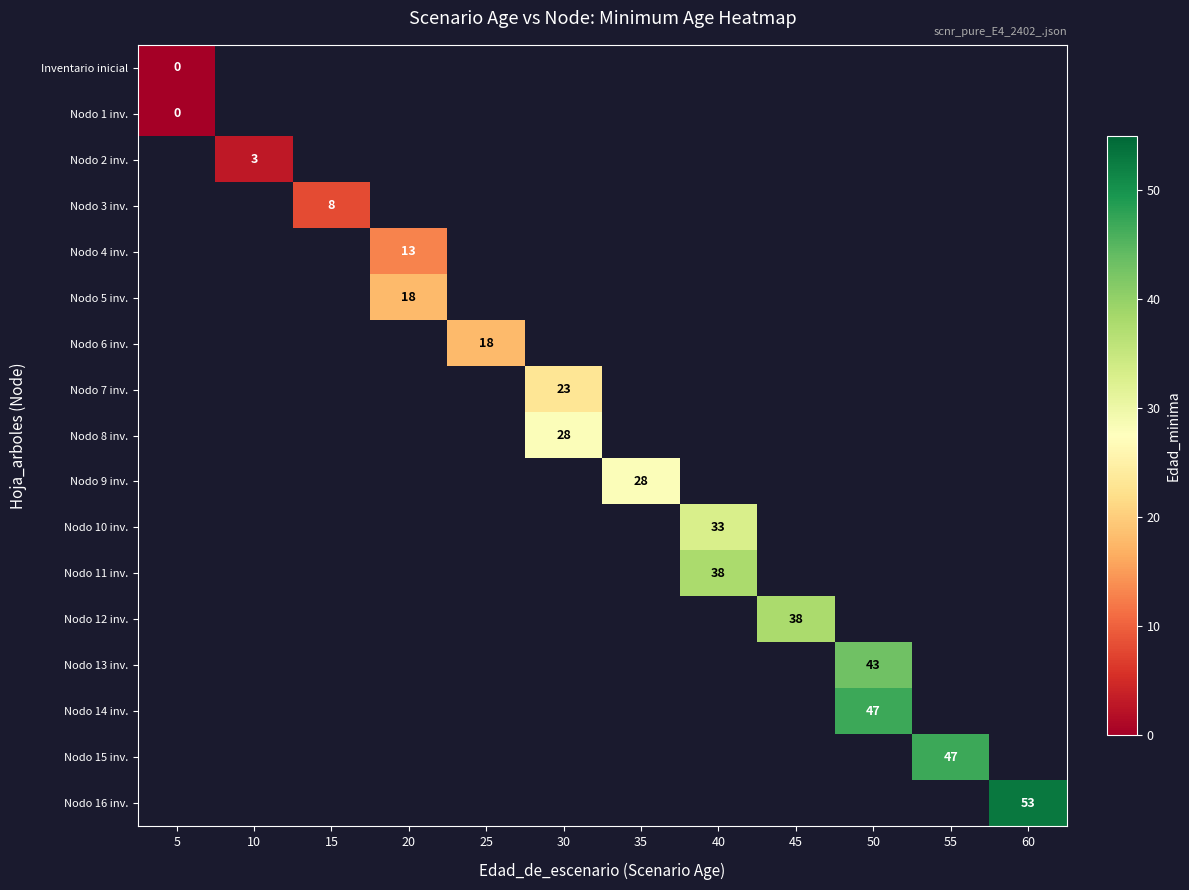

At 55, list the series in order from largest to smallest.

Inventario inicial, Nodo 1 inv., Nodo 2 inv., Nodo 3 inv., Nodo 4 inv., Nodo 5 inv., Nodo 6 inv., Nodo 7 inv., Nodo 8 inv., Nodo 9 inv., Nodo 10 inv., Nodo 11 inv., Nodo 12 inv., Nodo 13 inv., Nodo 14 inv., Nodo 15 inv., Nodo 16 inv.